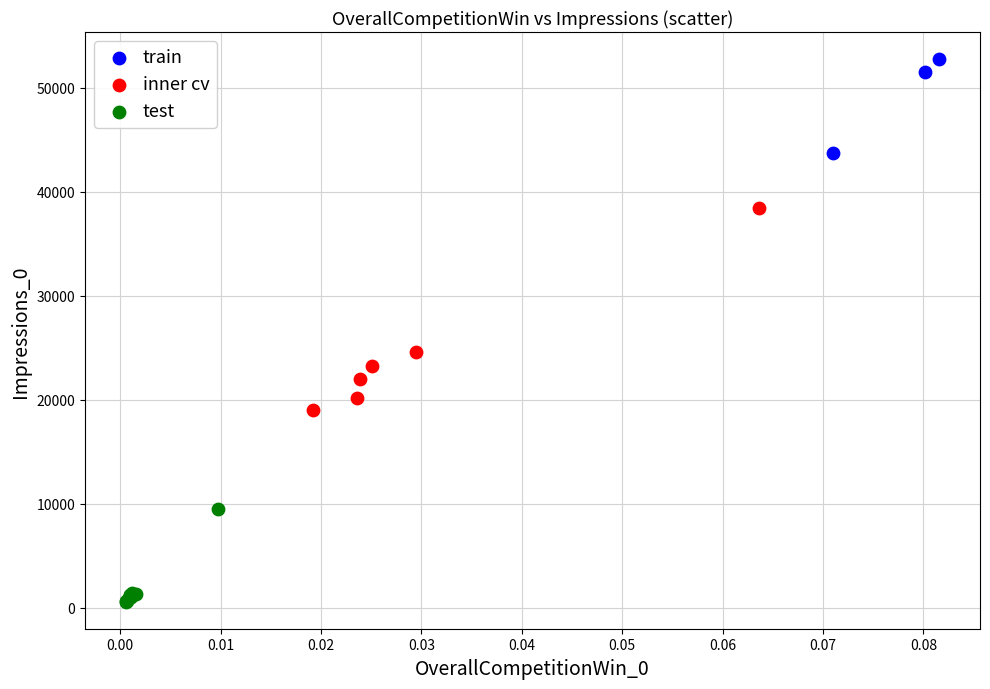

What are all the series names shown in the legend?

train, inner cv, test